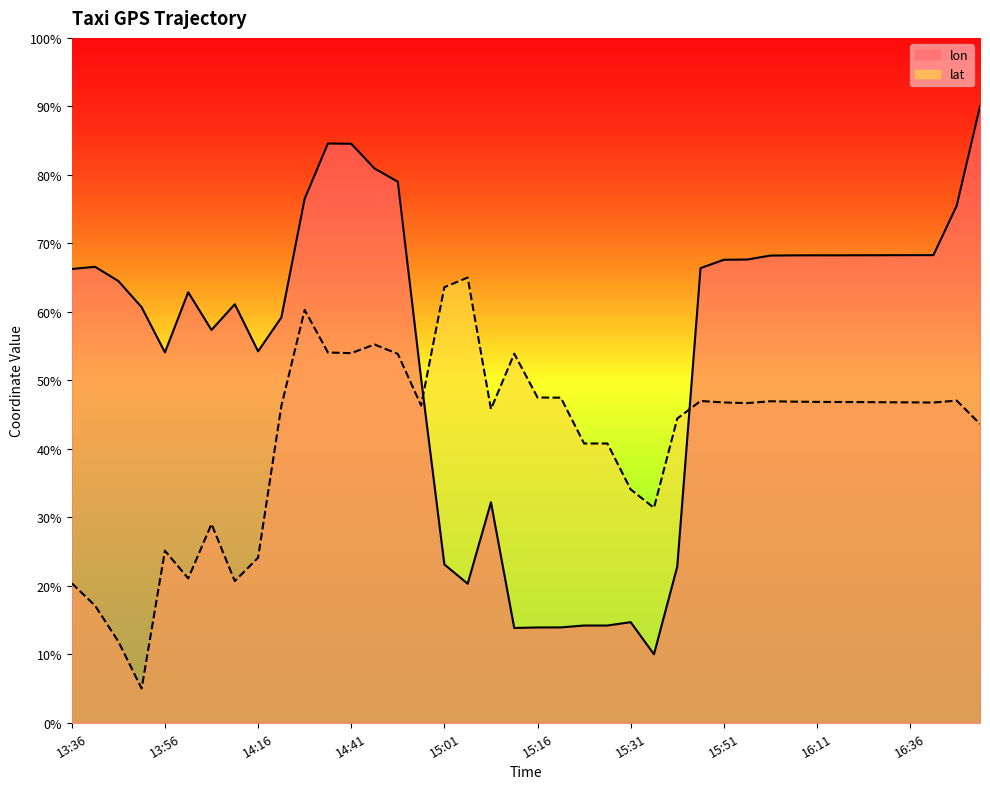

Which series has the widest spread of values?

lon